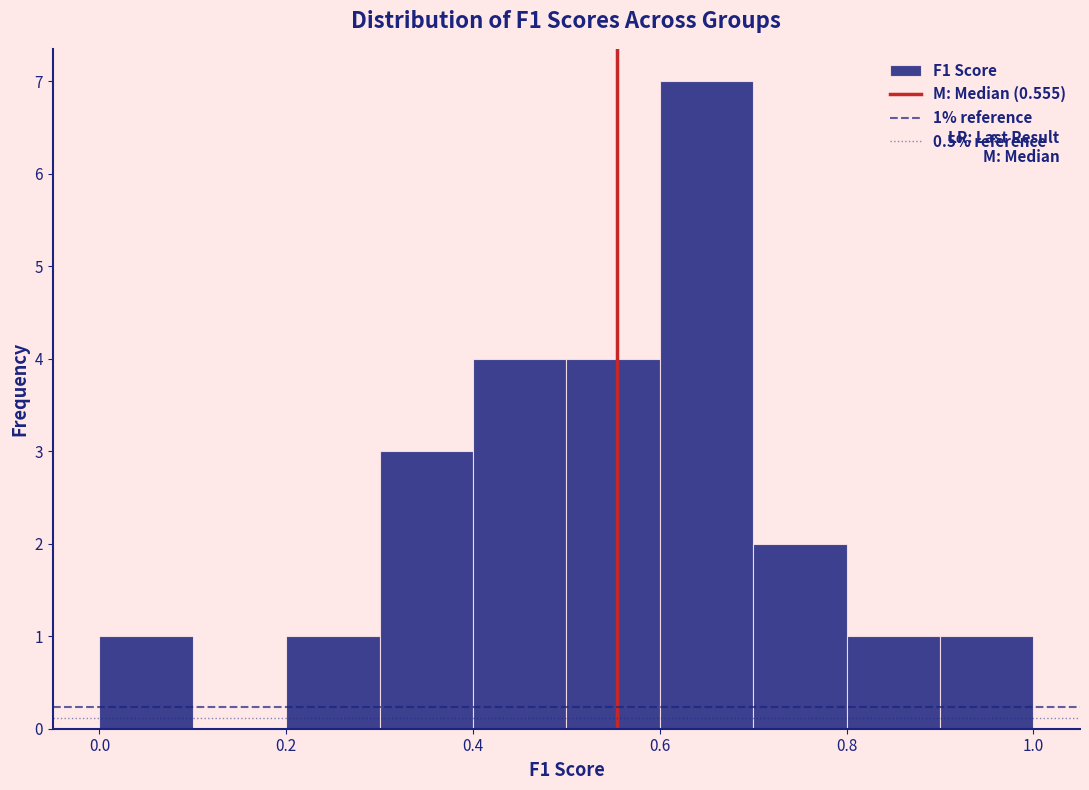

Over which range of the x-axis is the bar tallest?

0.6 to 0.7